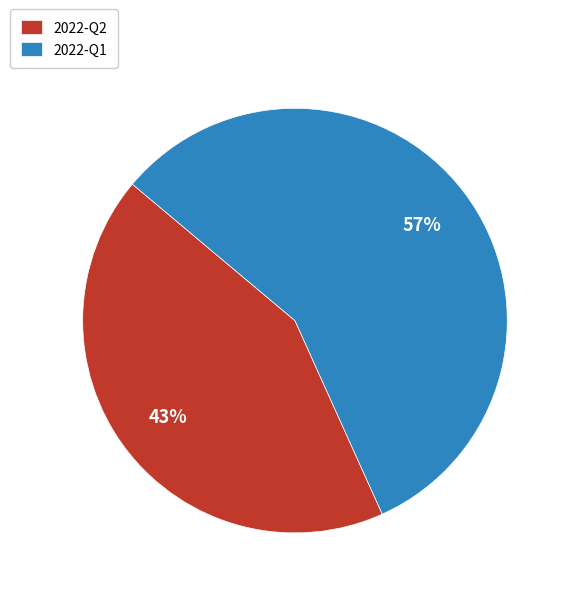

True or false: 2022-Q2 accounts for 29% of the total.

False